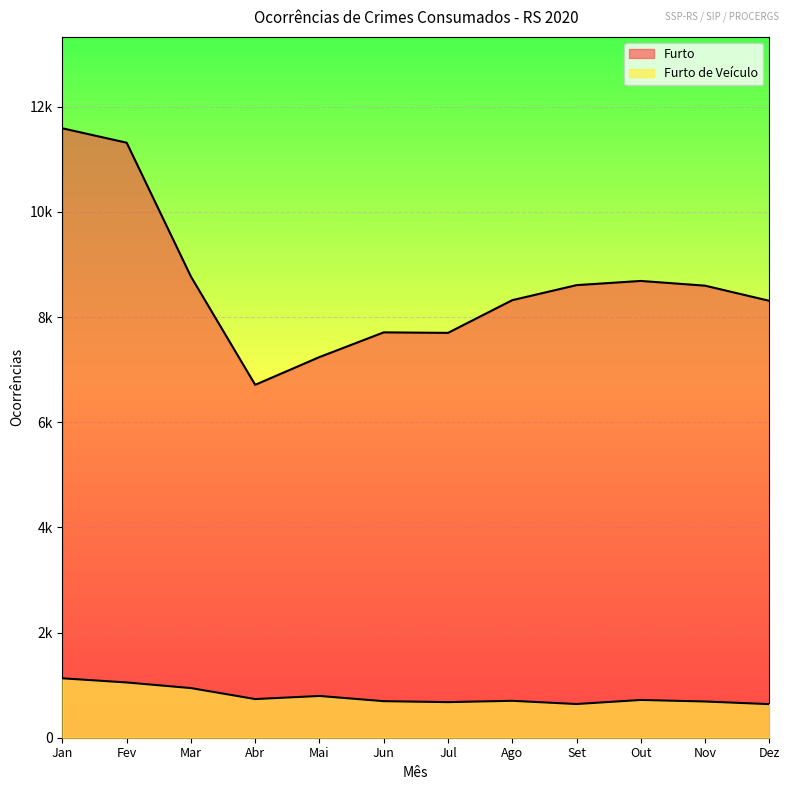

Between Jan and Out, which series saw the biggest shift?

Furto